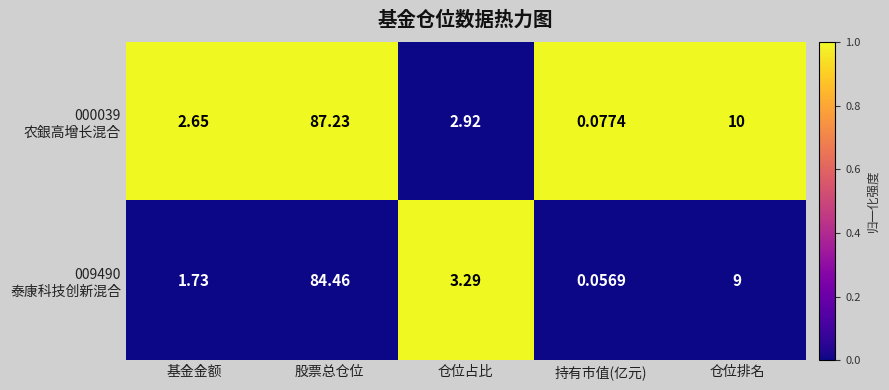

At which category is the sum across all series the highest?

股票总仓位